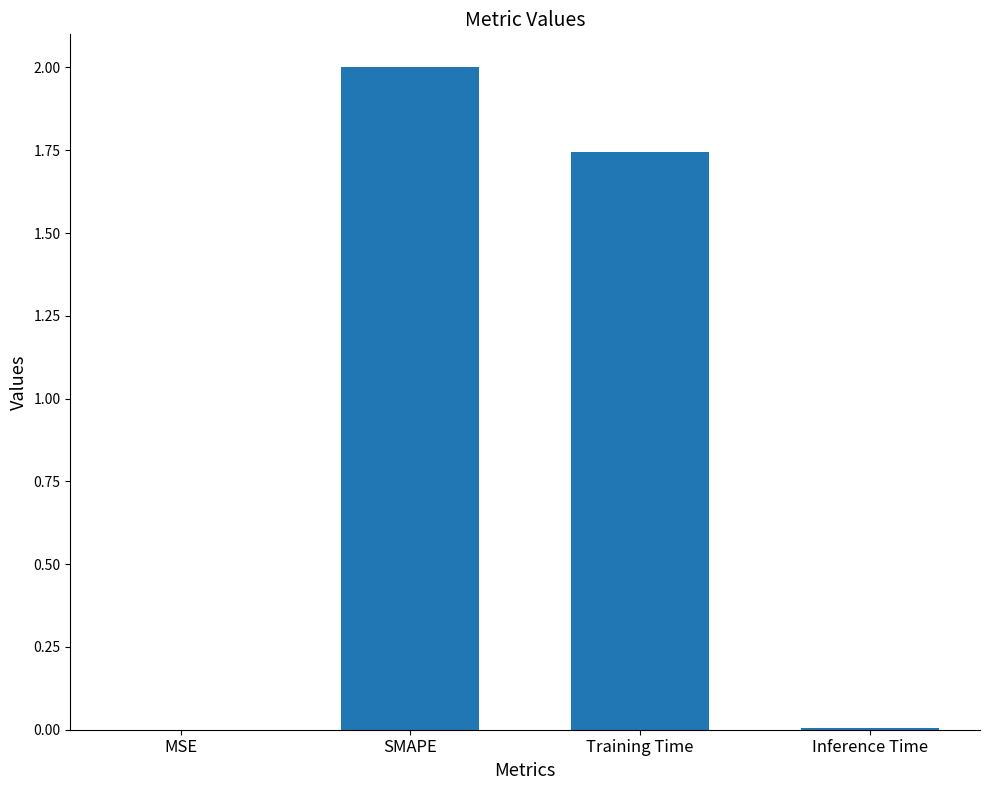

What is the average value?

0.9